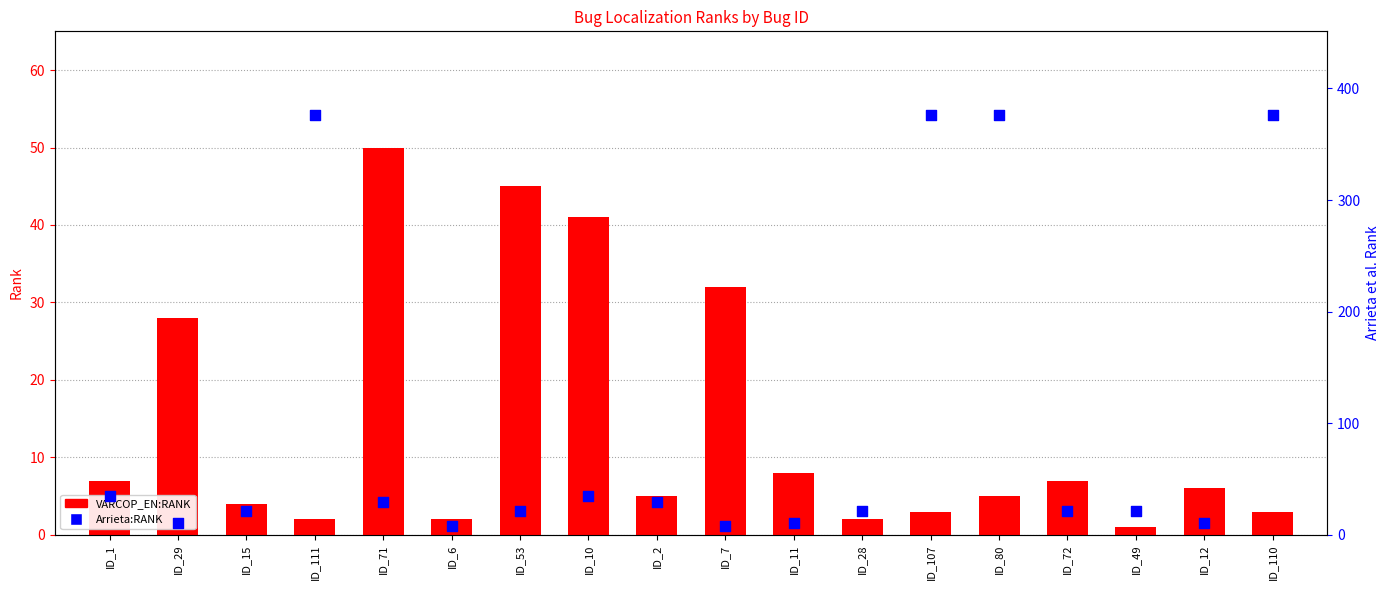

Which series has the widest spread of Y values?

Arrieta:RANK